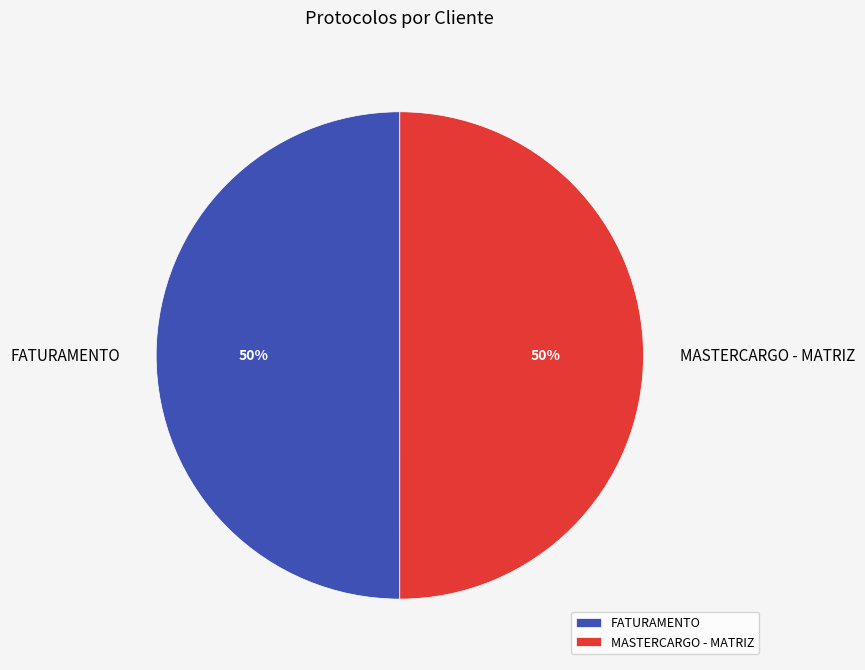

Is it true that FATURAMENTO is 39% of the pie?

False